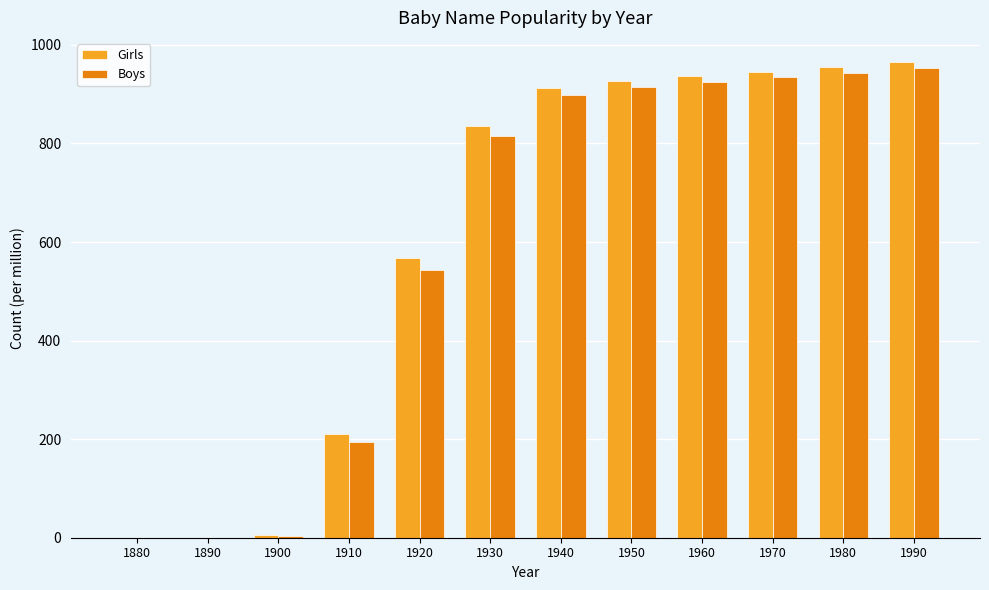

Which series changed the most between 1900 and 1990?

Girls